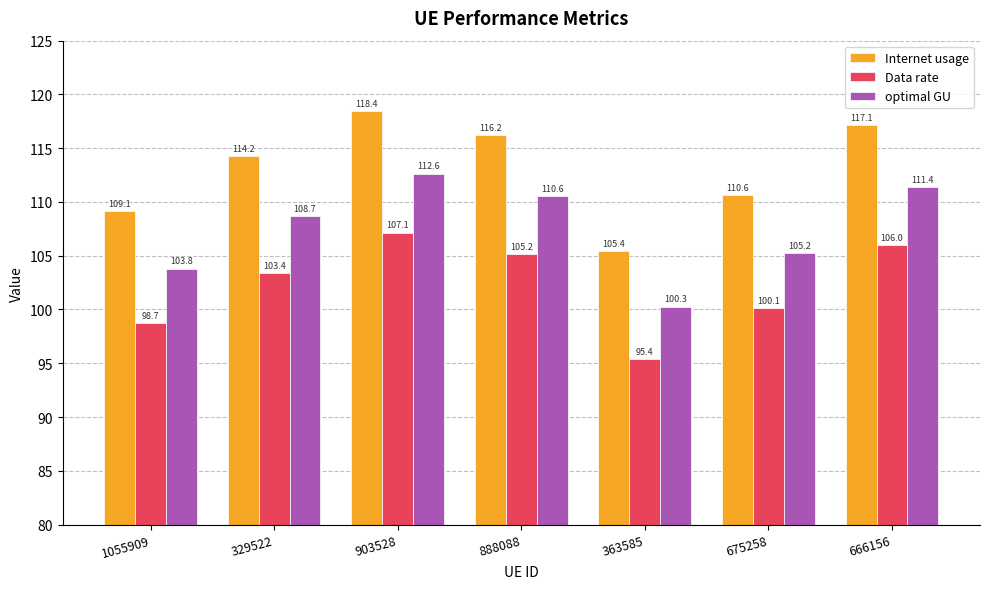

What is the difference between the second highest and second lowest values in the optimal GU series?

7.6